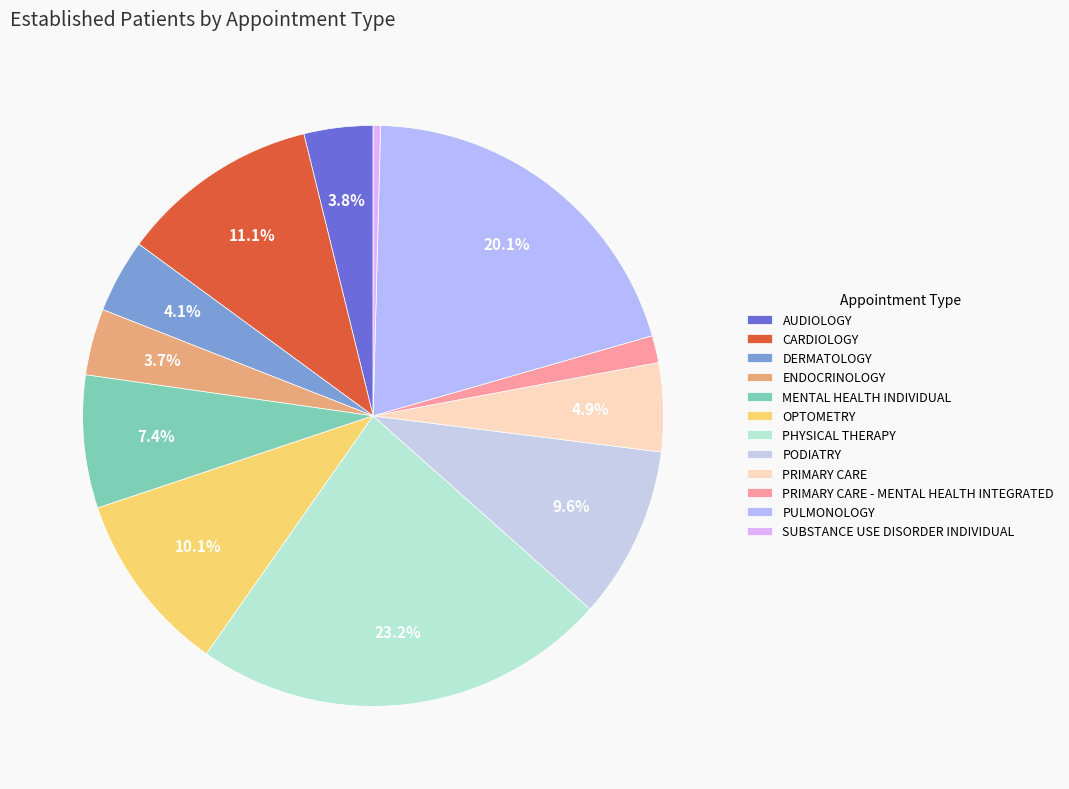

Which has a higher value, MENTAL HEALTH INDIVIDUAL or PRIMARY CARE - MENTAL HEALTH INTEGRATED?

MENTAL HEALTH INDIVIDUAL